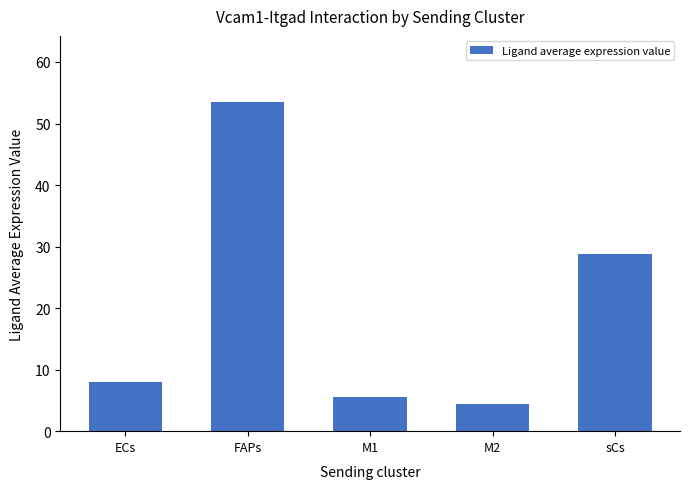

What is the change in value from FAPs to M1?

-48.0